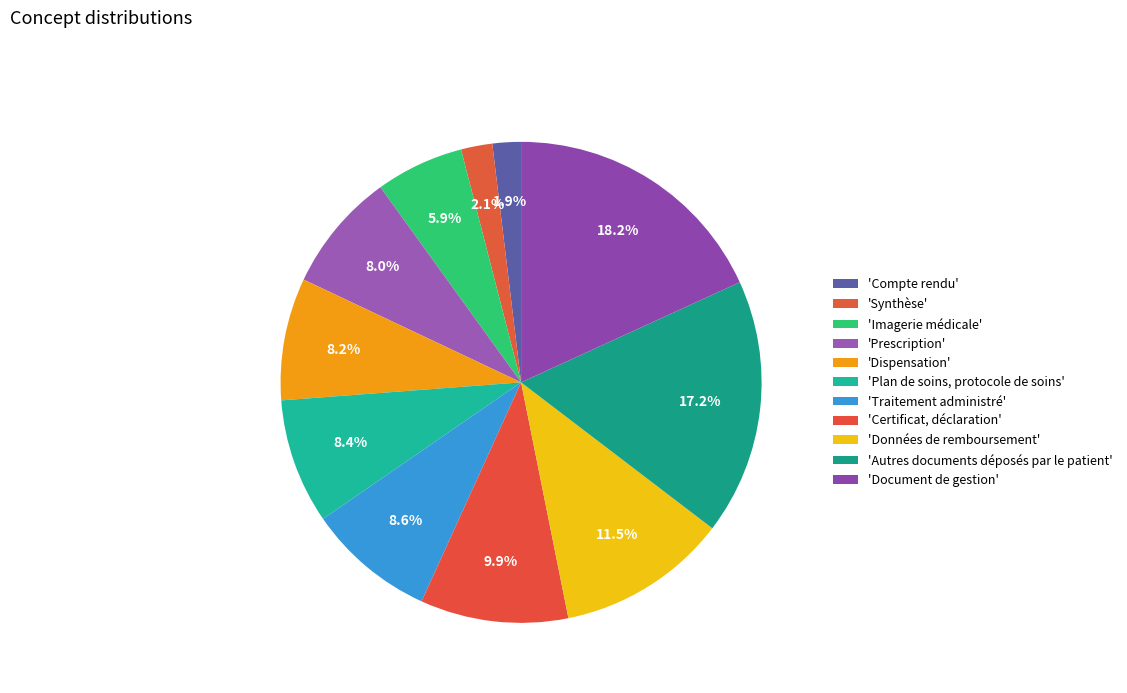

Count the number of slices in the pie.

11